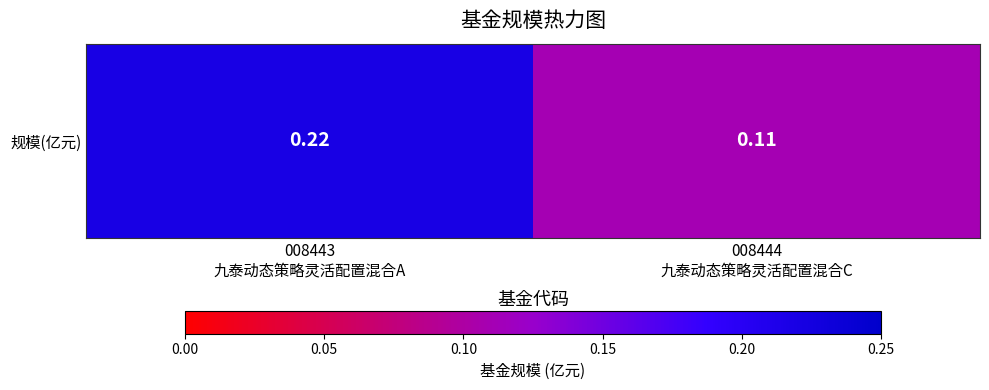

Reading right to left, extract all data points from this chart.

0.1	0.2